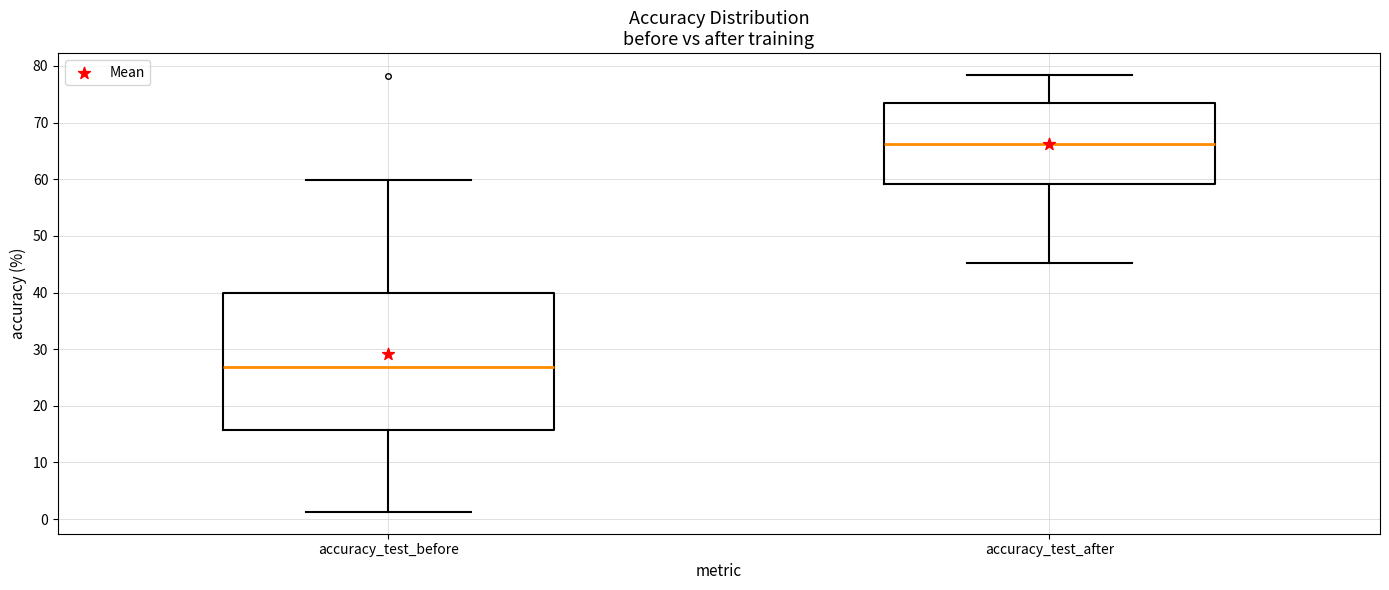

Where does the lower whisker of the box for accuracy_test_before end on the y-axis? The values are not printed on the chart, so give them approximately, as read against the axis.

1